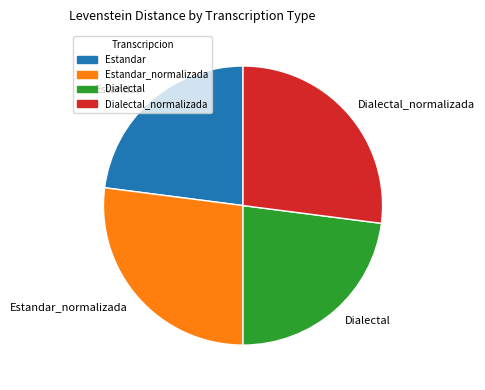

Combined, do Estandar and Dialectal account for over 50%?

No